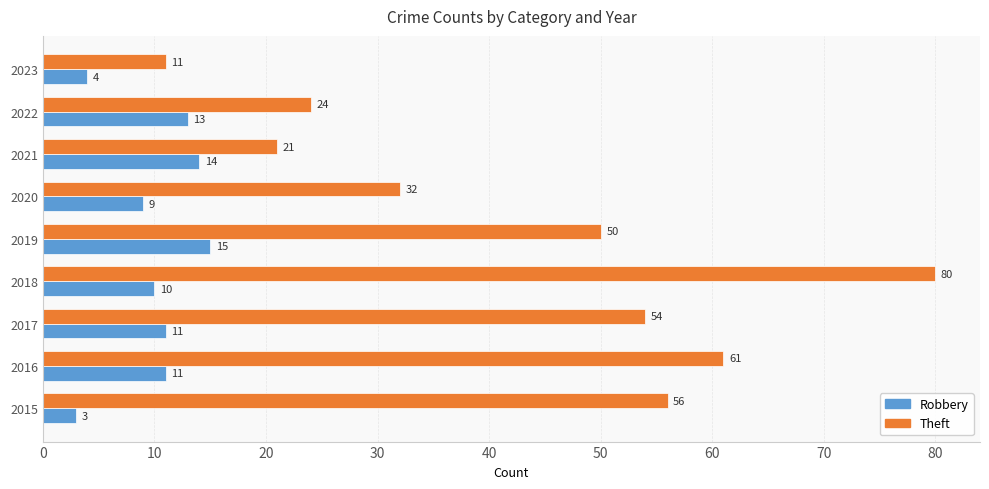

What is the highest value of the Robbery series?

15